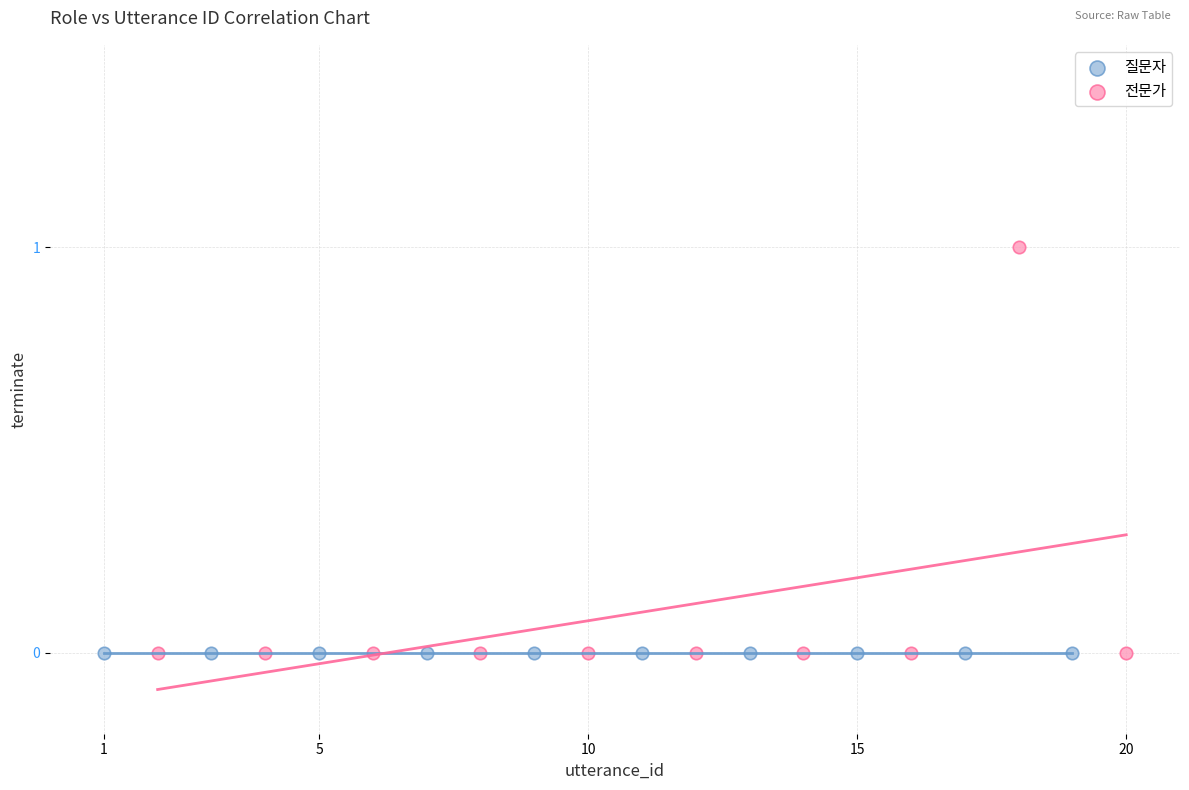

Which series contains the highest Y value?

전문가